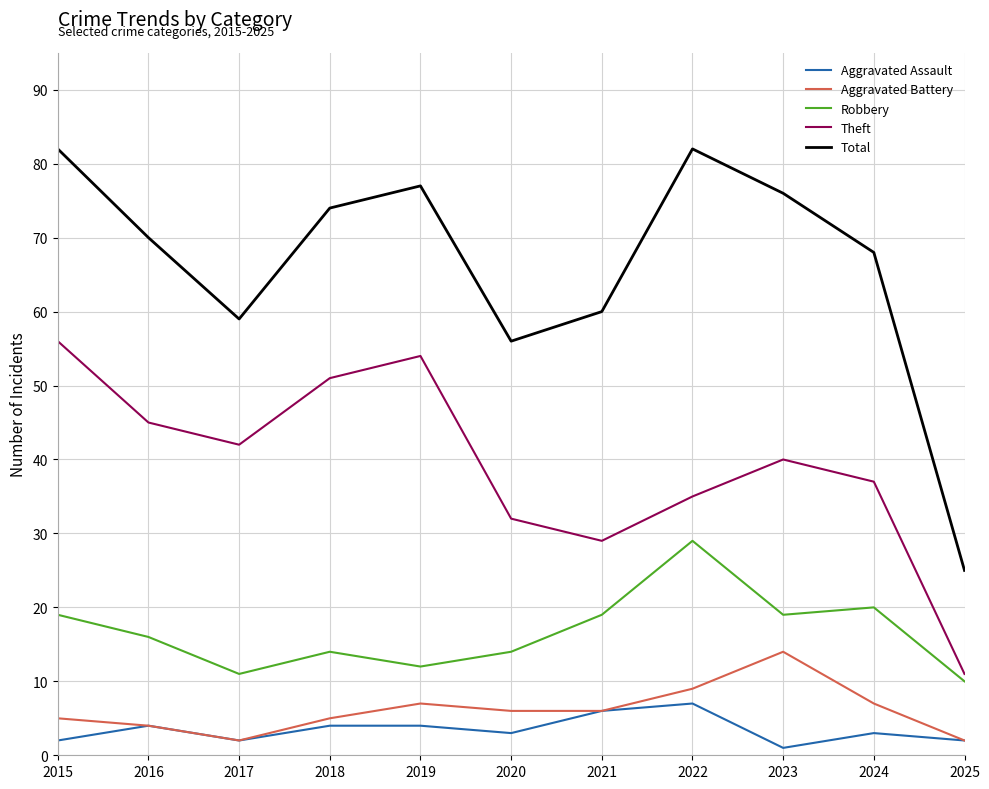

Rank the series at 2024 from lowest to highest value.

Aggravated Assault, Aggravated Battery, Robbery, Theft, Total